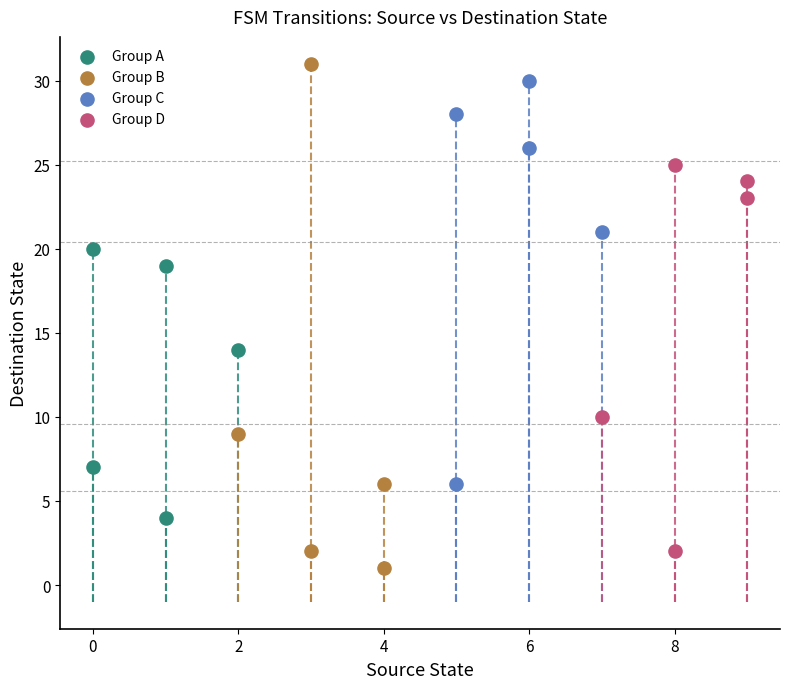

Which series has the widest spread of Y values?

Group B